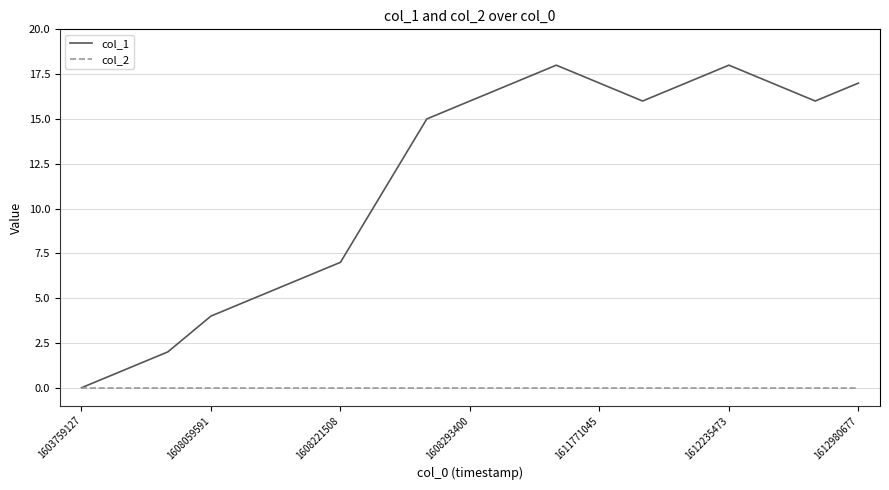

Reading left to right, list all the values displayed in this chart.

col_1: 0	1	2	4	5	6	7	11	15	16	17	18	17	16	17	18	17	16	17
col_2: 0	0	0	0	0	0	0	0	0	0	0	0	0	0	0	0	0	0	0